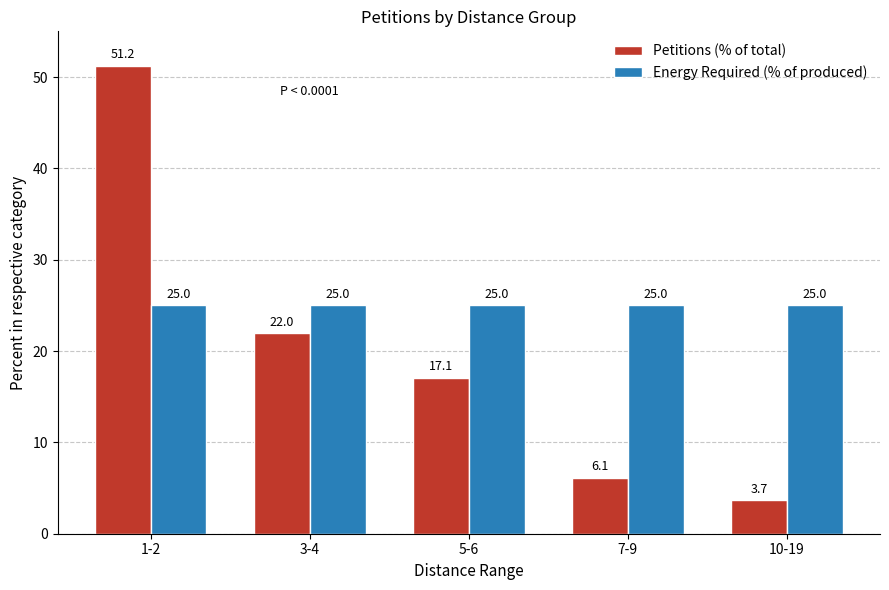

What is the total value across all series at 10-19?

28.7